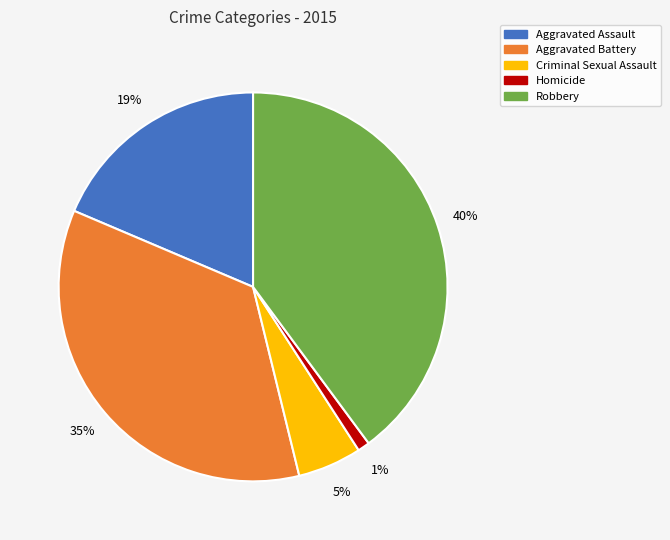

What is the ratio of the value at Criminal Sexual Assault to the value at Robbery?

0.1